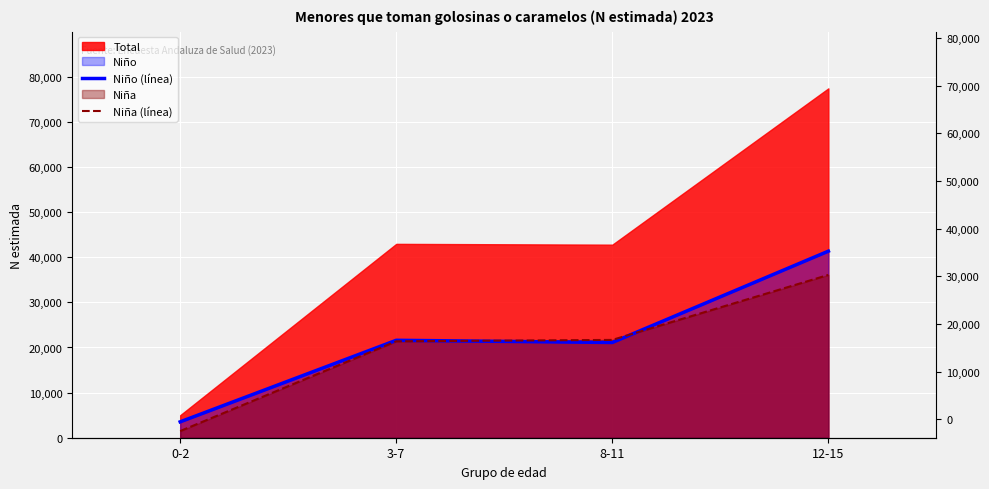

Reading left to right, extract all data points from this chart.

Niño (línea): 0-2=3523	3-7=21598	8-11=21112	12-15=41355
Niña (línea): 0-2=1474	3-7=21374	8-11=21683	12-15=36090